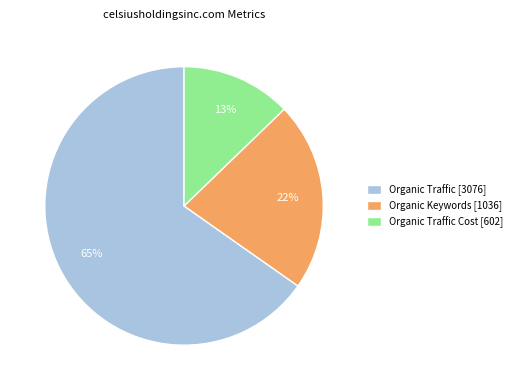

Which slice represents more than half of the pie?

Organic Traffic [3076]